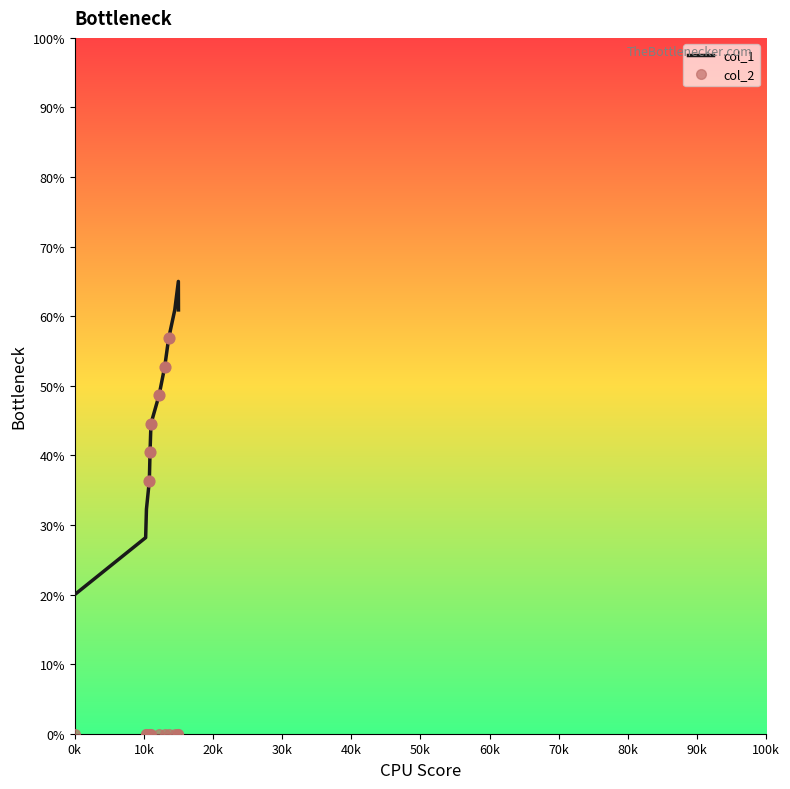

What is the maximum value shown in the chart?

65.0